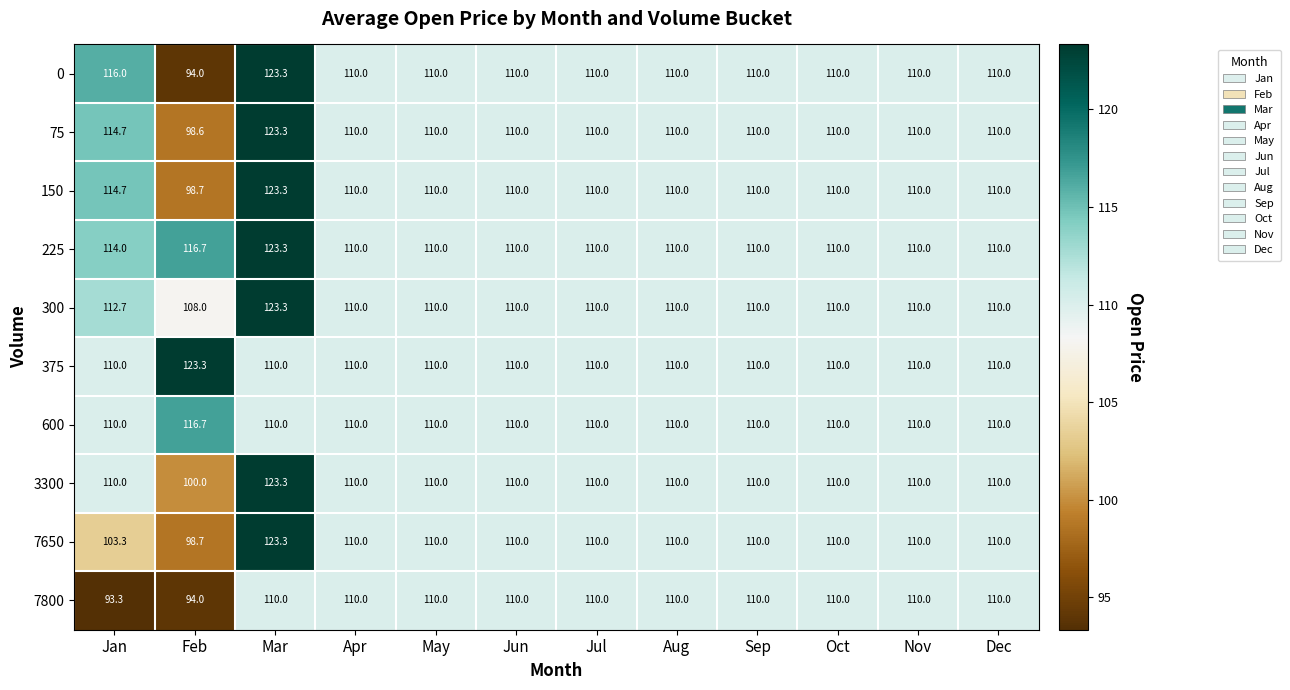

The value of 600 at Jul is 173.1. True or false?

False